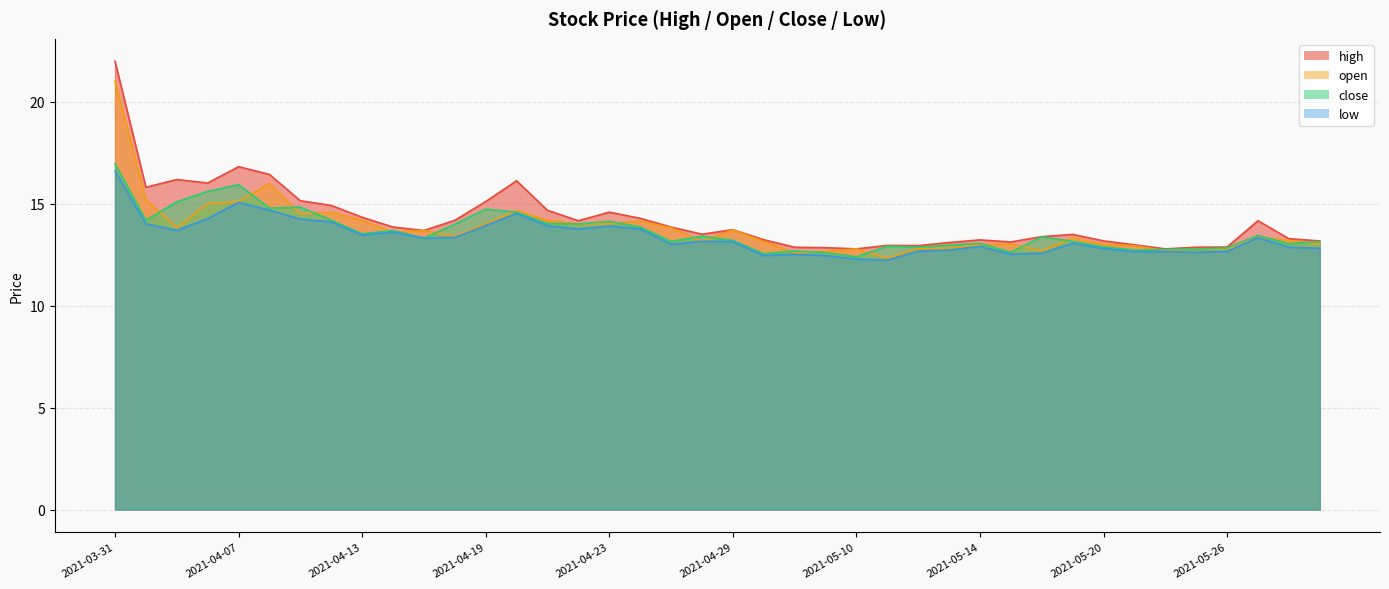

True or false: open and high cross at least once.

False